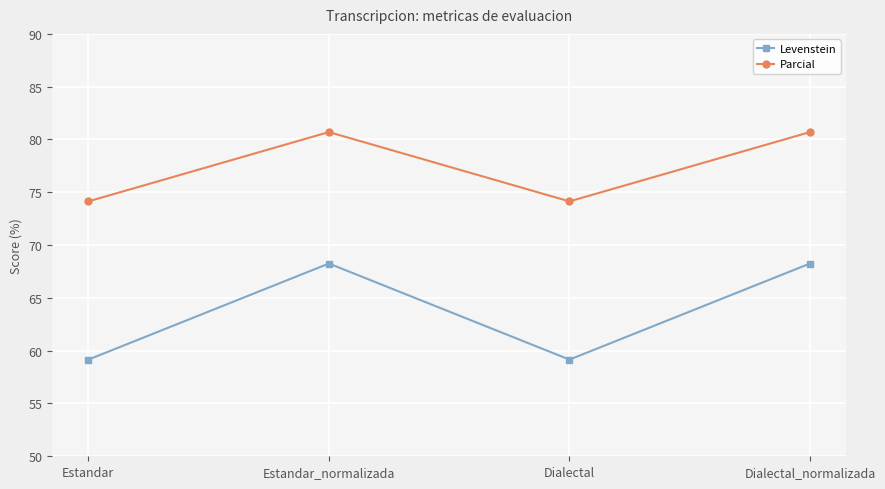

What is the minimum value shown in the chart?

59.2